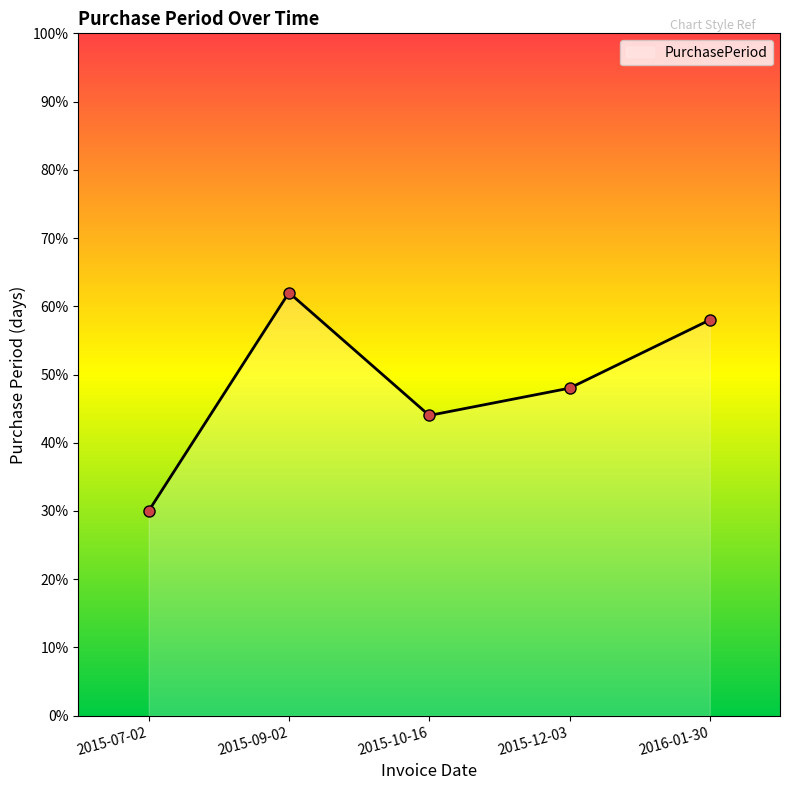

What is the minimum value shown in the chart?

30